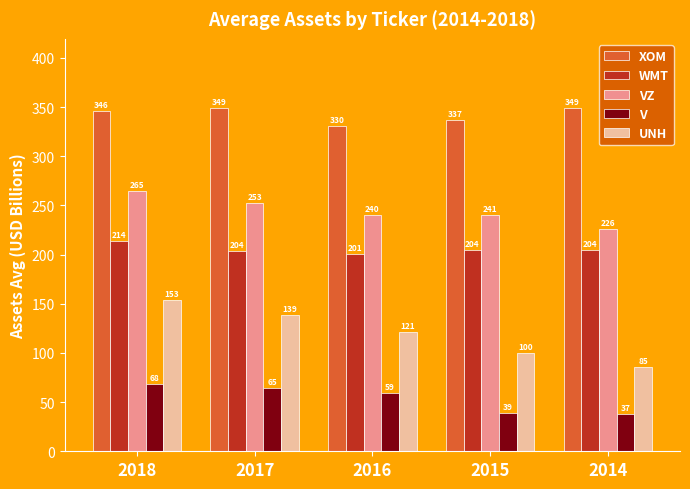

At 2018, list the series in order from smallest to largest.

V, UNH, WMT, VZ, XOM